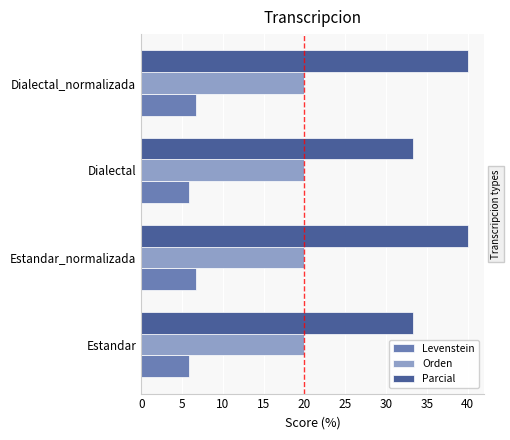

The Parcial series shows 56.4 at Dialectal_normalizada. True or false?

False